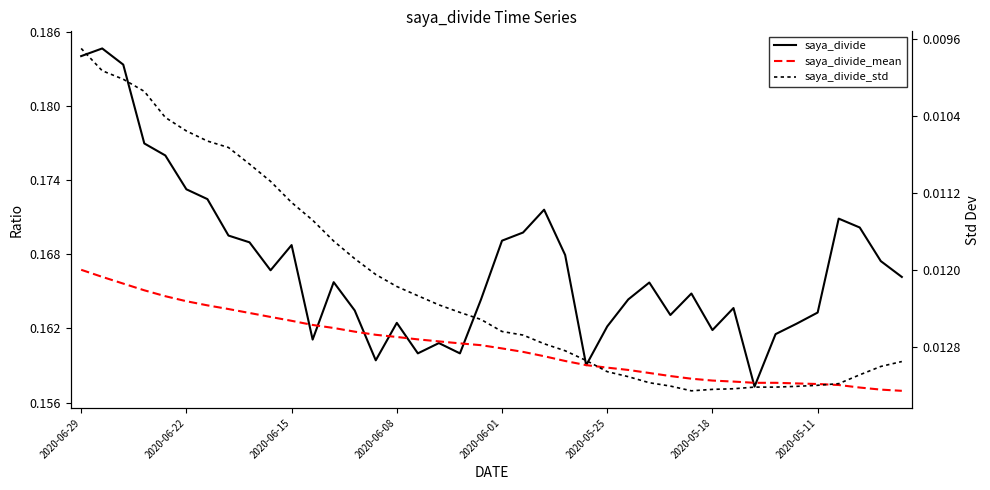

True or false: saya_divide_mean has more than 0 interior local peaks.

True